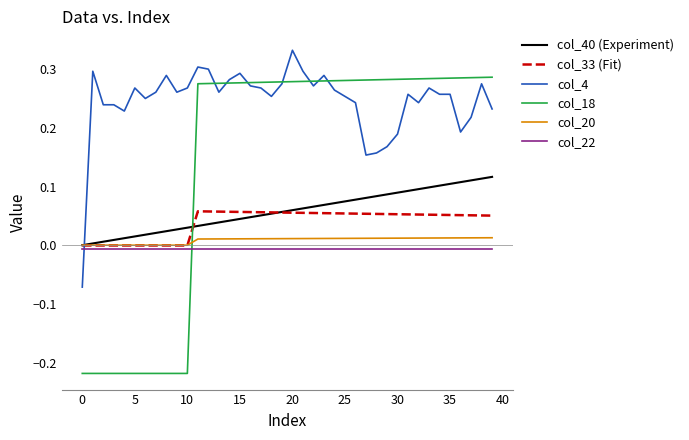

Which series has the largest range (max minus min)?

col_18